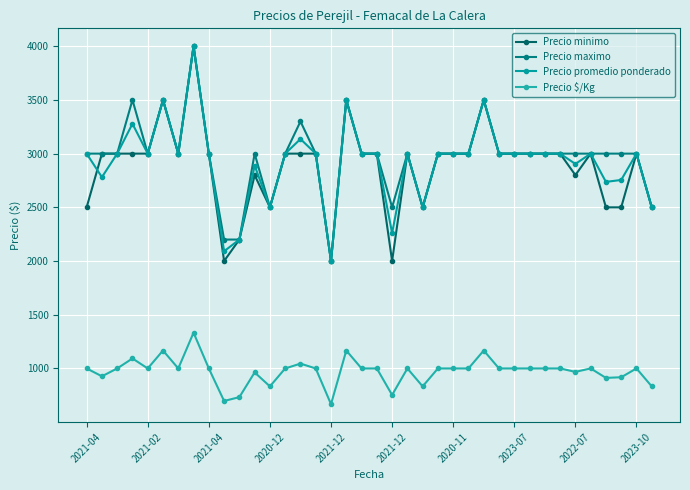

What is the minimum value shown in the chart?

667